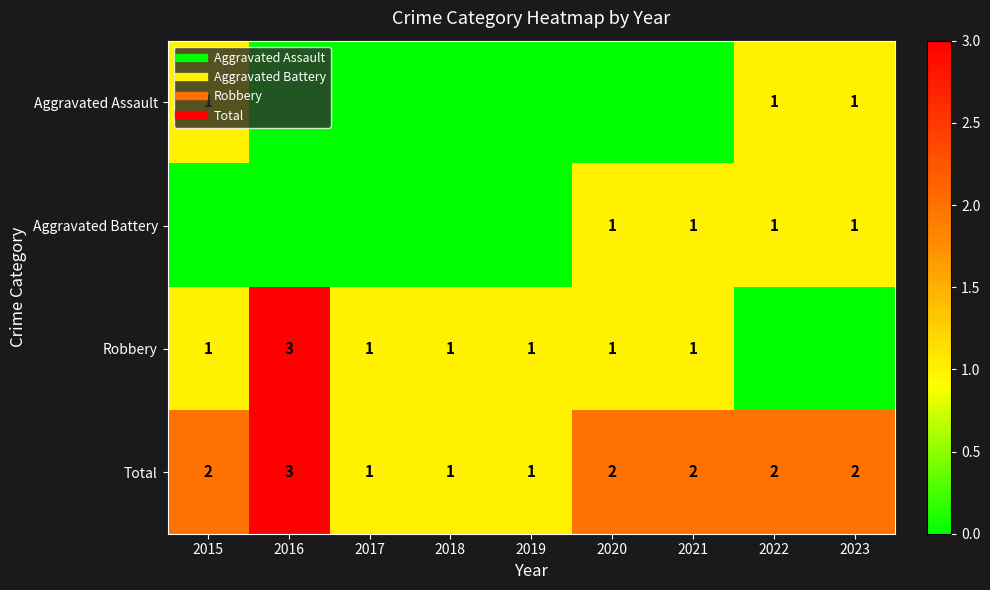

At which category is the sum across all series the highest?

2016